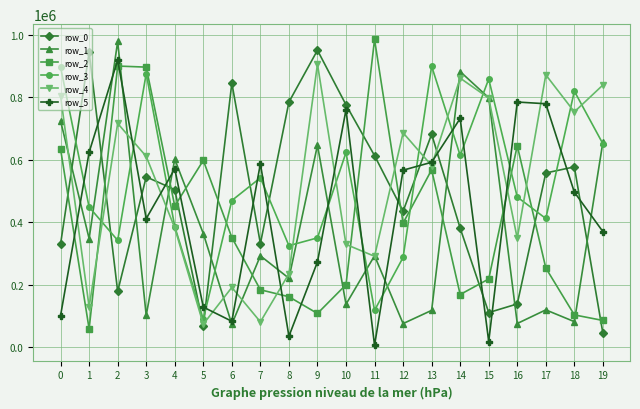

At which label does row_0 first exceed 545466?

1